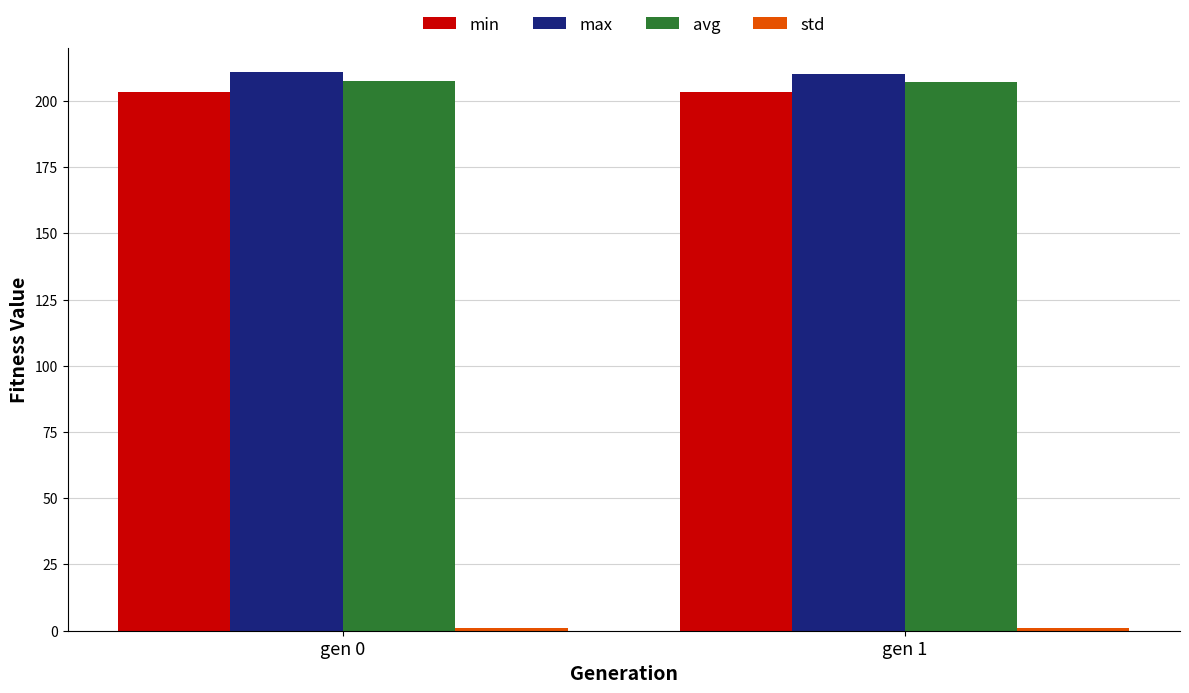

The min series shows 203.4 at gen 0. True or false?

True